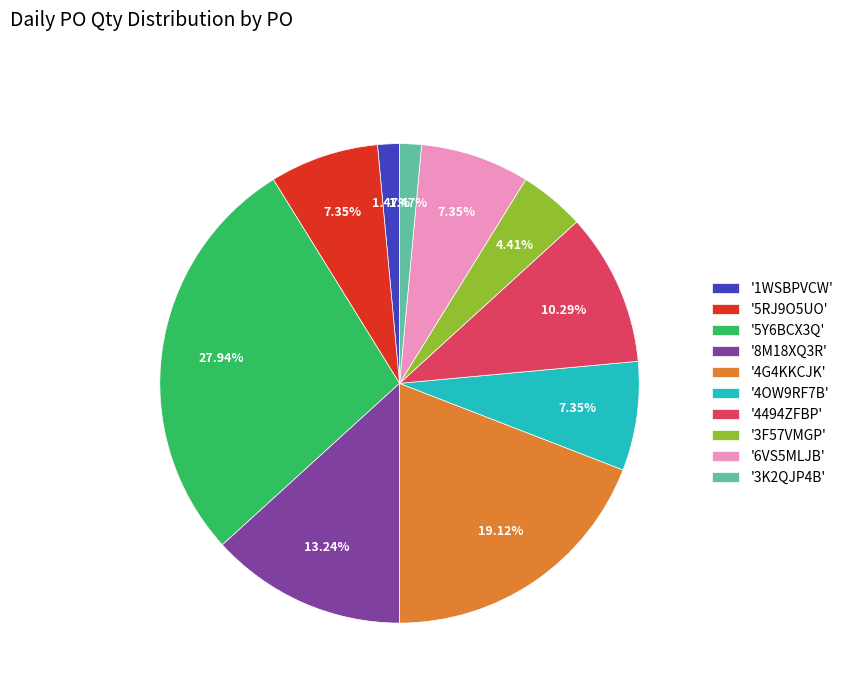

Is the sum of '5Y6BCX3Q' and '3K2QJP4B' greater than half?

No